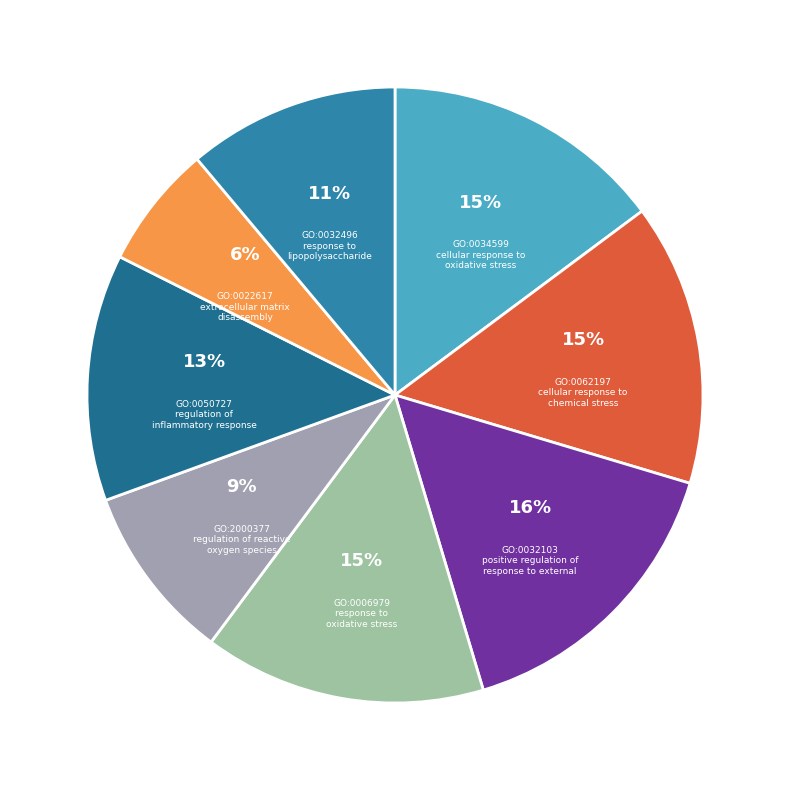

Is it true that GO:2000377 regulation of reactive oxygen species is 9% of the pie?

True